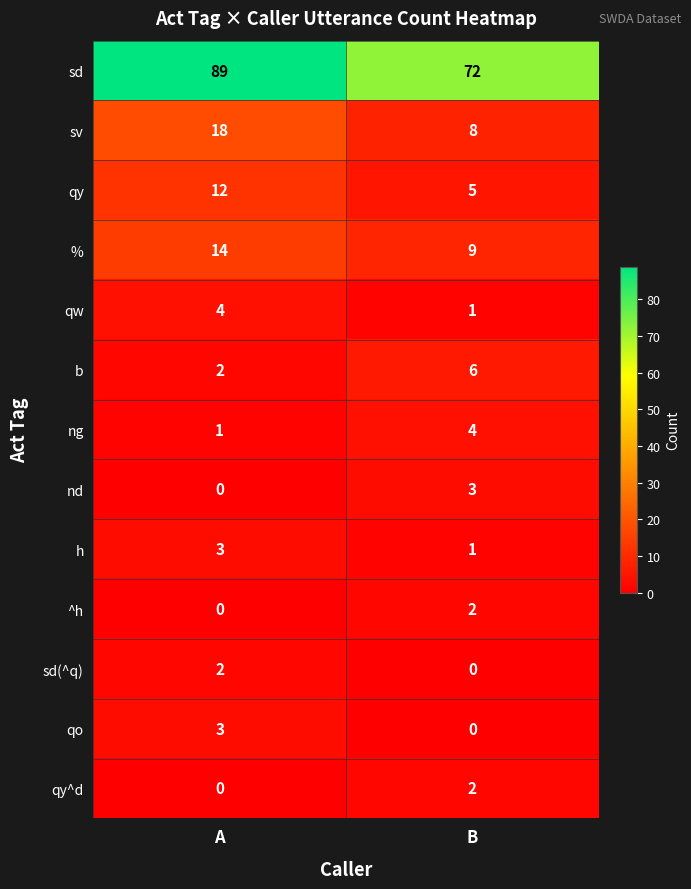

What is the greatest value displayed?

89